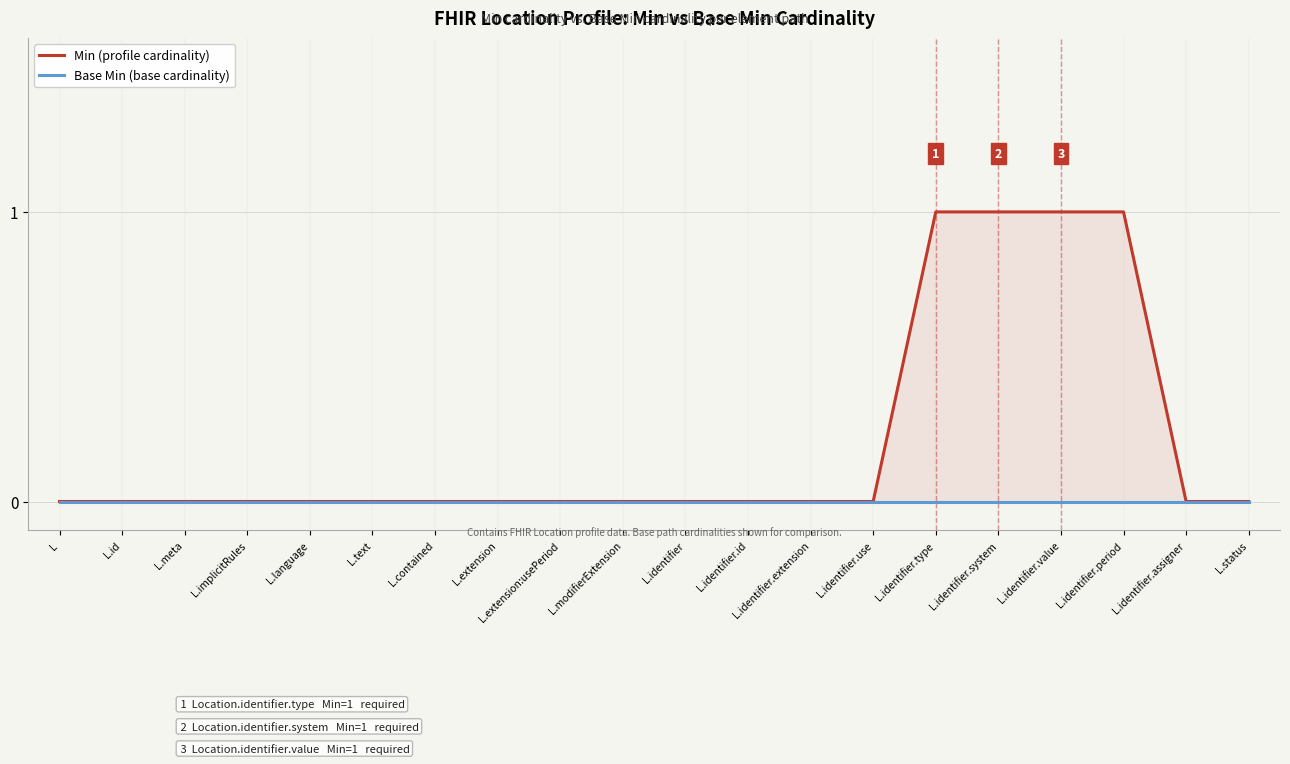

Which series changed the most between L.language and L.text?

Min (profile cardinality)